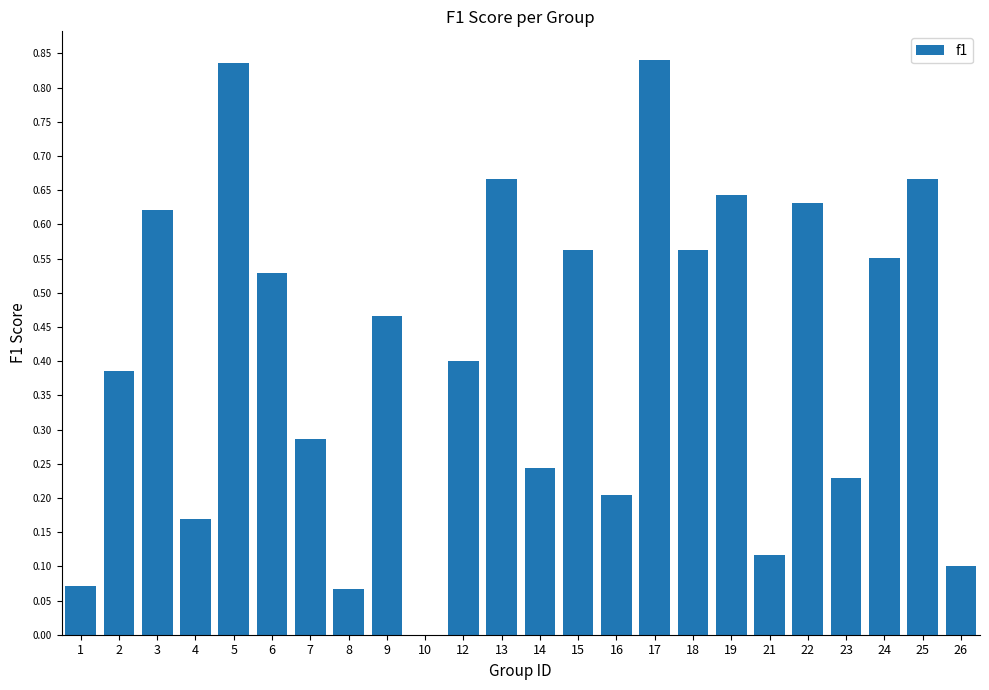

At which label is the value closest to 0?

10